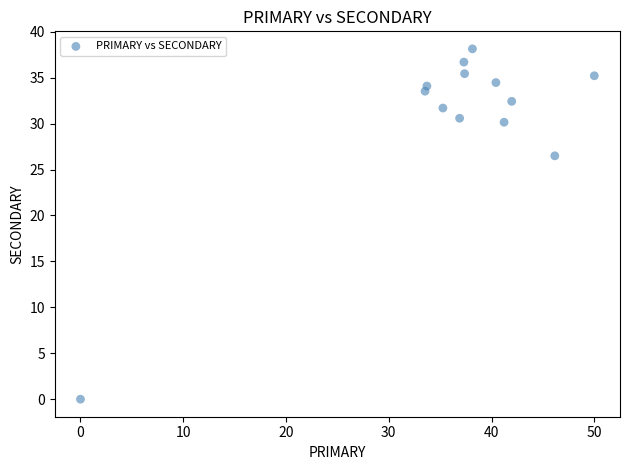

What is the range of Y values (max minus min)?

38.1